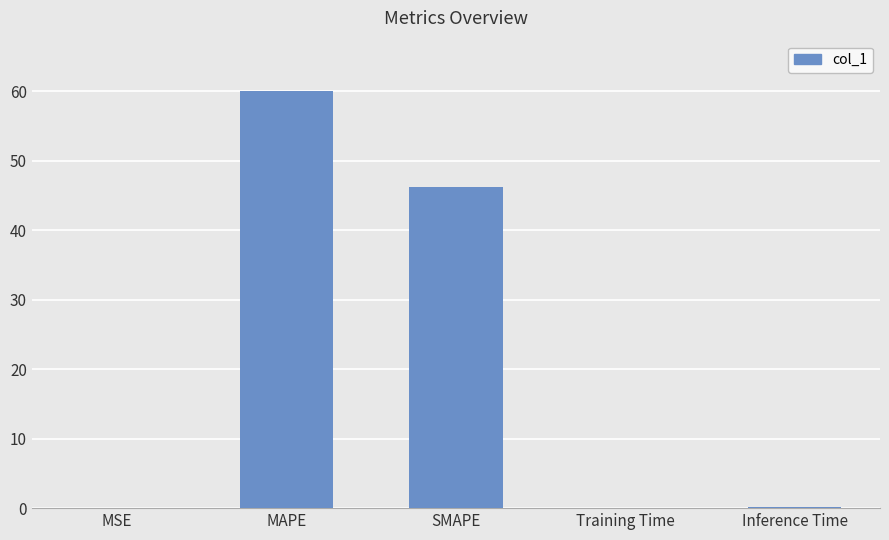

Reading right to left, extract all data points from this chart.

Inference Time=0.1	Training Time=0.1	SMAPE=46.2	MAPE=60.1	MSE=0.1